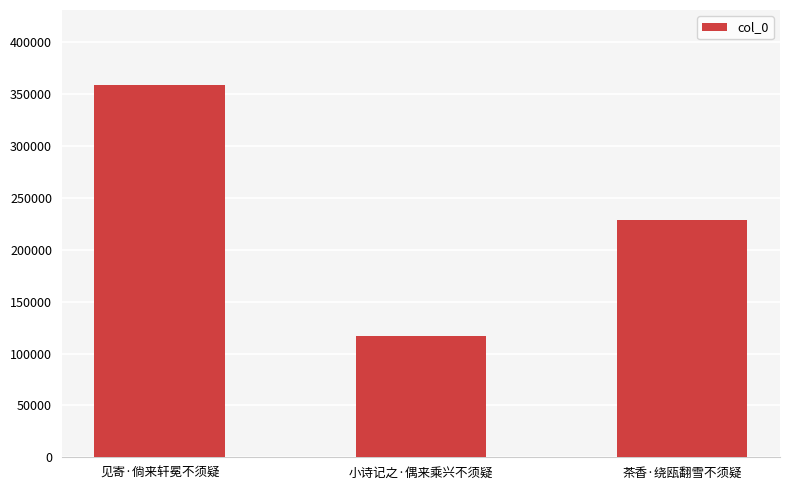

Rank the categories by value from lowest to highest.

小诗记之·偶来乘兴不须疑, 茶香·绕瓯翻雪不须疑, 见寄·倘来轩冕不须疑